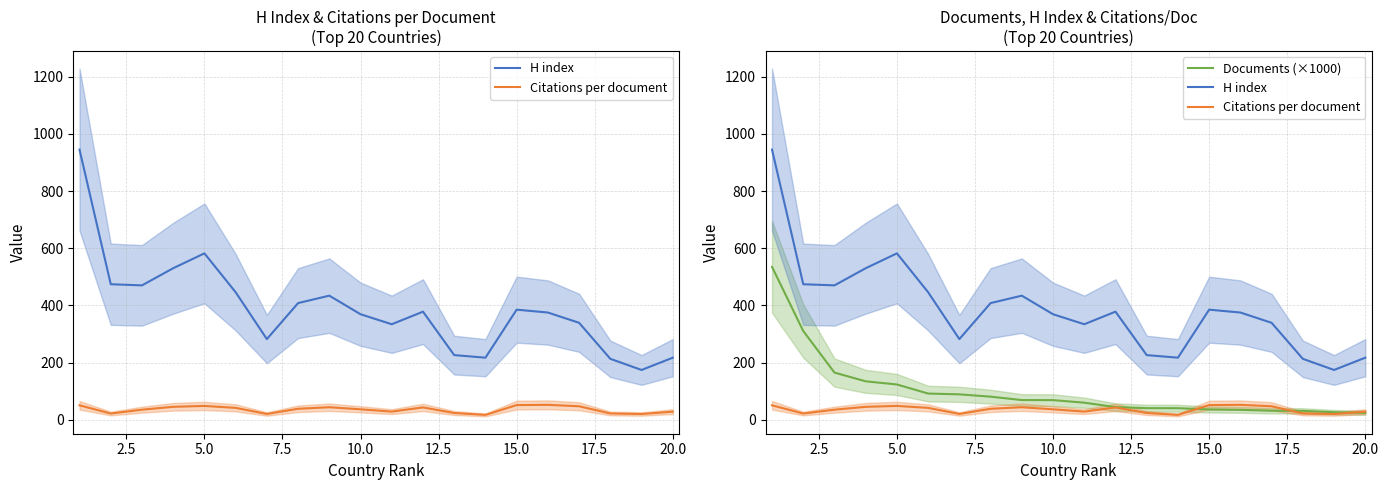

How many data points in Citations per document are above 38?

10